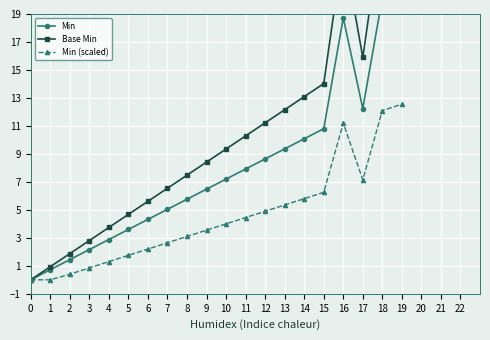

How many lines are shown in the chart?

3